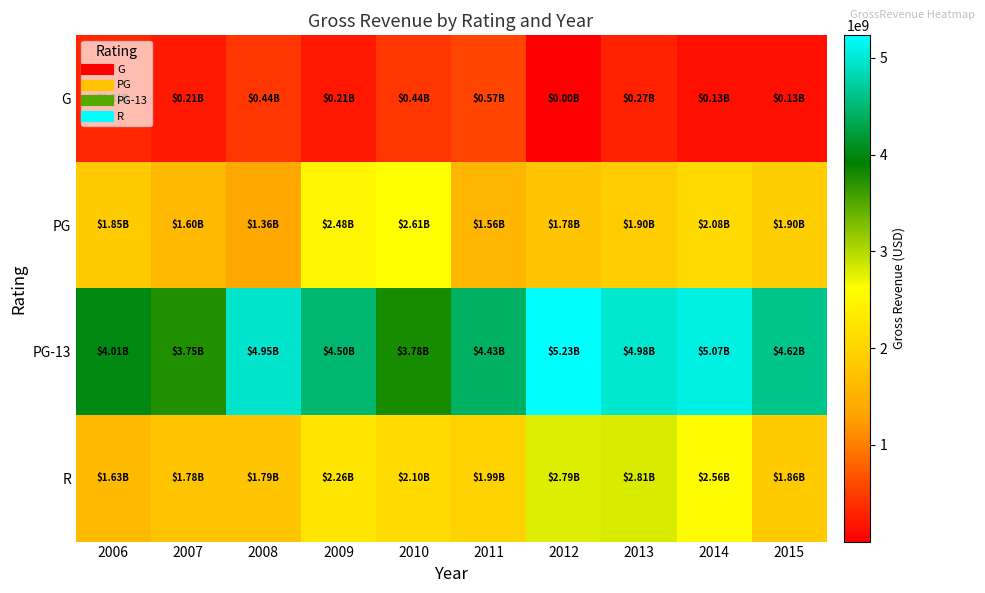

Which series changed the most between 2009 and 2013?

PG